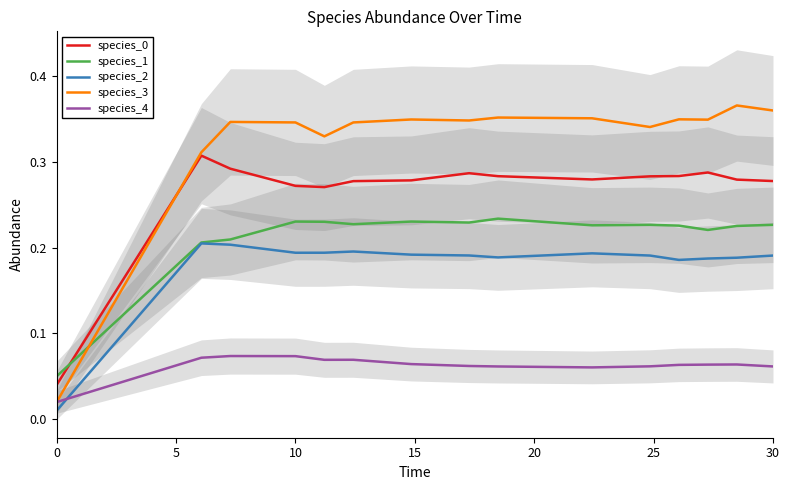

In species_4, how many points are higher than both neighbors (excluding endpoints)?

3